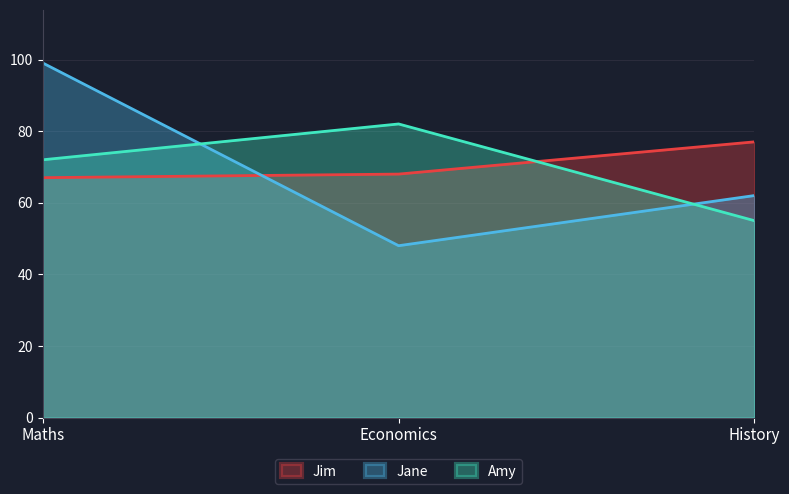

At History, list the series in order from largest to smallest.

Jim, Jane, Amy